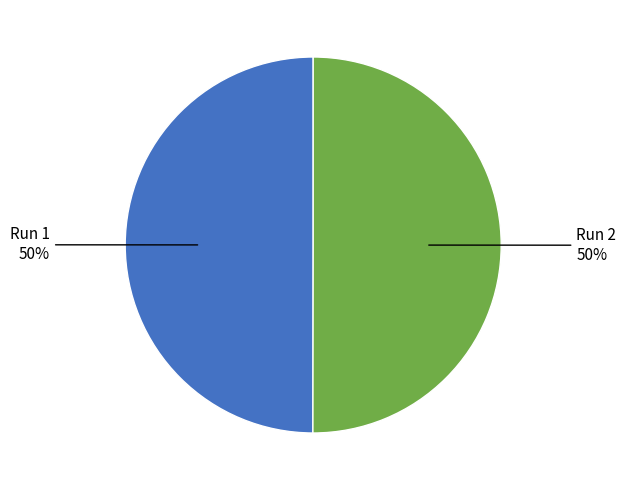

To the nearest percent, what is the average slice percentage?

50%